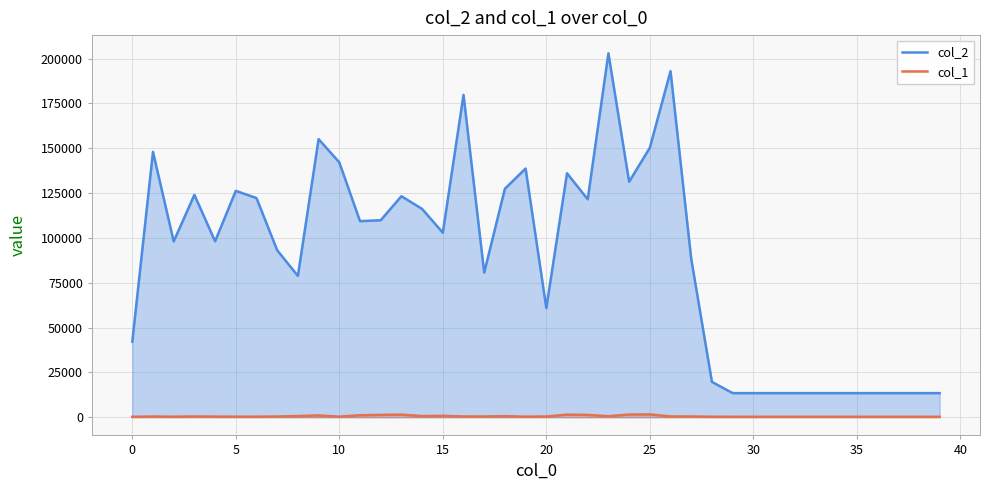

Which series has the largest total across all categories?

col_2